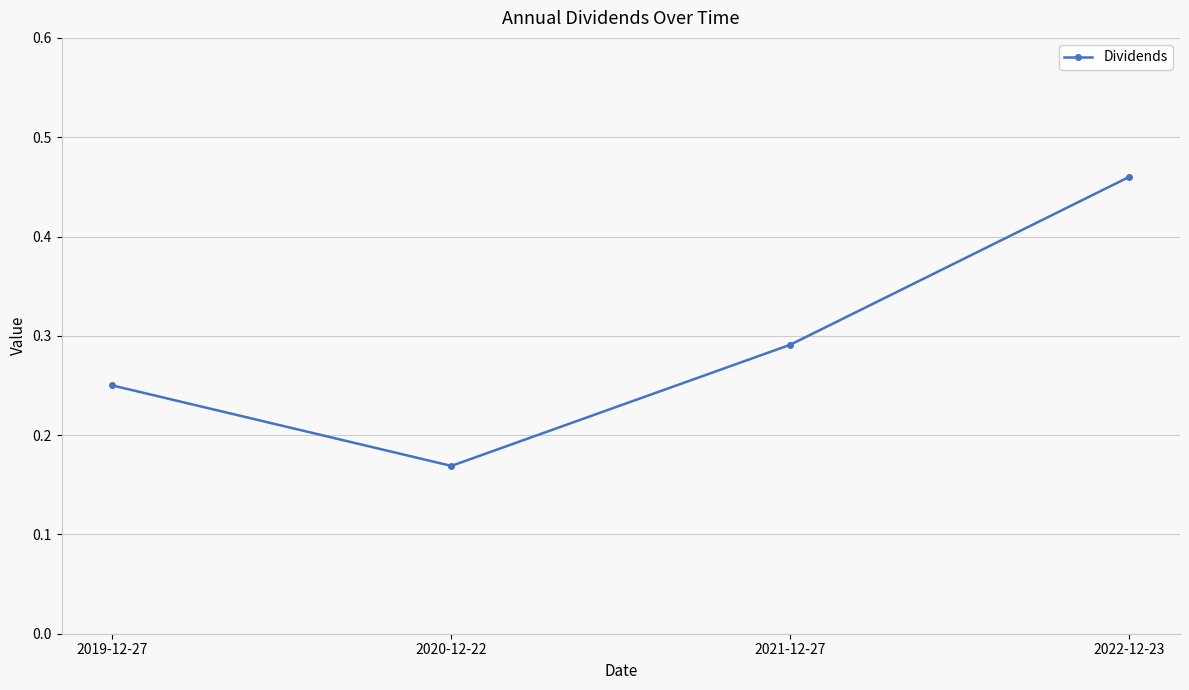

List the labels in order of value, largest first.

2022-12-23, 2021-12-27, 2019-12-27, 2020-12-22